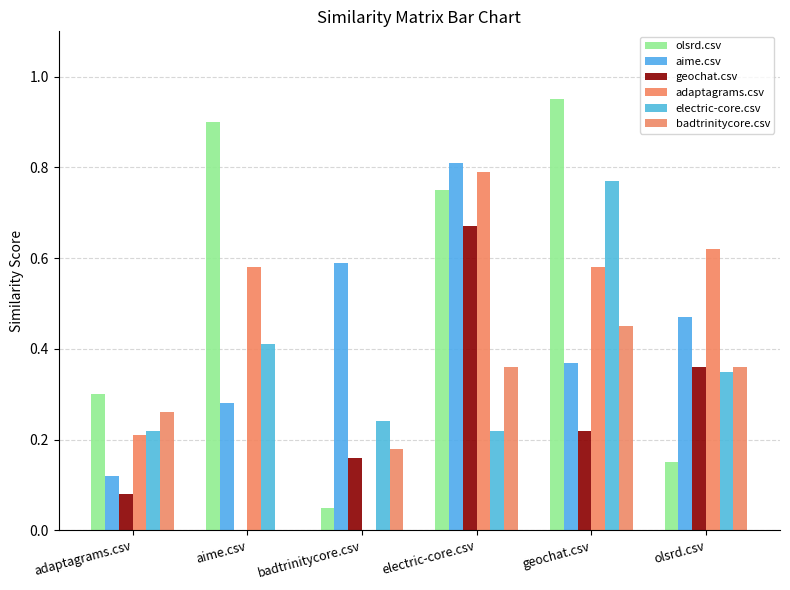

Reading left to right, what are all the values shown in this chart?

olsrd.csv: adaptagrams.csv=0.3	aime.csv=0.9	badtrinitycore.csv=0.1	electric-core.csv=0.8	geochat.csv=0.9	olsrd.csv=0.1
aime.csv: adaptagrams.csv=0.1	aime.csv=0.3	badtrinitycore.csv=0.6	electric-core.csv=0.8	geochat.csv=0.4	olsrd.csv=0.5
geochat.csv: adaptagrams.csv=0.1	aime.csv=0.0	badtrinitycore.csv=0.2	electric-core.csv=0.7	geochat.csv=0.2	olsrd.csv=0.4
adaptagrams.csv: adaptagrams.csv=0.2	aime.csv=0.6	badtrinitycore.csv=0.0	electric-core.csv=0.8	geochat.csv=0.6	olsrd.csv=0.6
electric-core.csv: adaptagrams.csv=0.2	aime.csv=0.4	badtrinitycore.csv=0.2	electric-core.csv=0.2	geochat.csv=0.8	olsrd.csv=0.3
badtrinitycore.csv: adaptagrams.csv=0.3	aime.csv=0.0	badtrinitycore.csv=0.2	electric-core.csv=0.4	geochat.csv=0.5	olsrd.csv=0.4